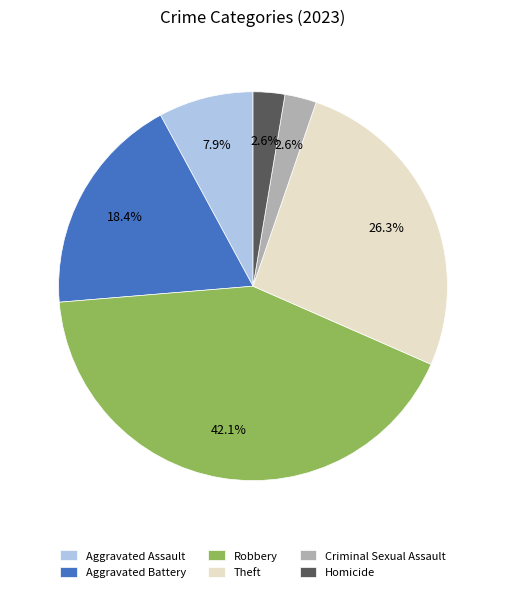

What percentage is NOT represented by Homicide?

97.4%